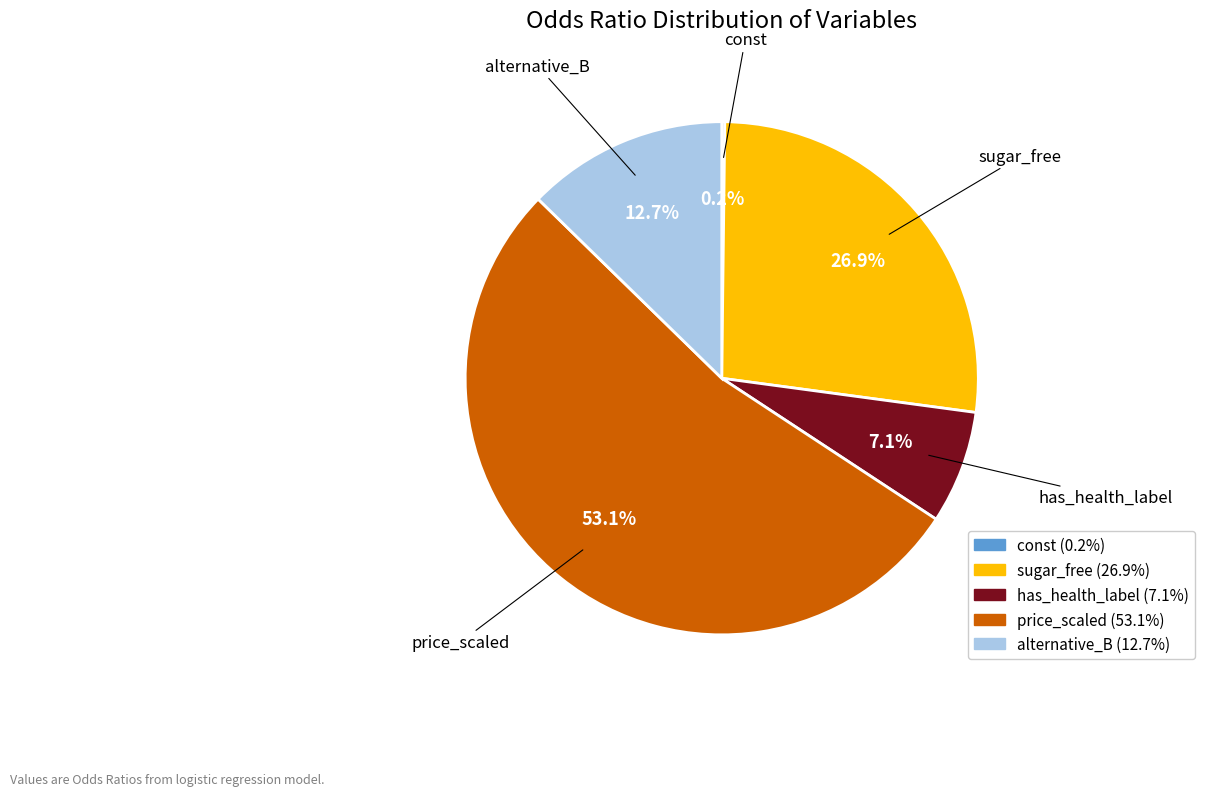

Which slice represents more than half of the pie?

price_scaled